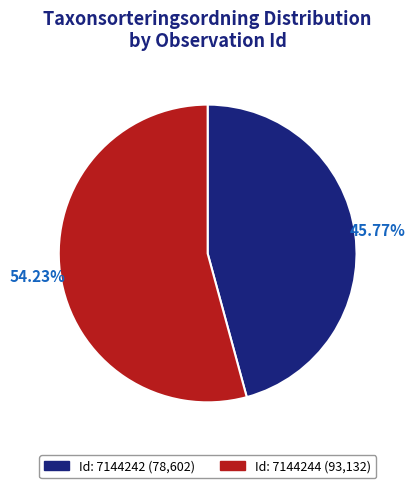

Is there a majority slice in this chart?

Yes